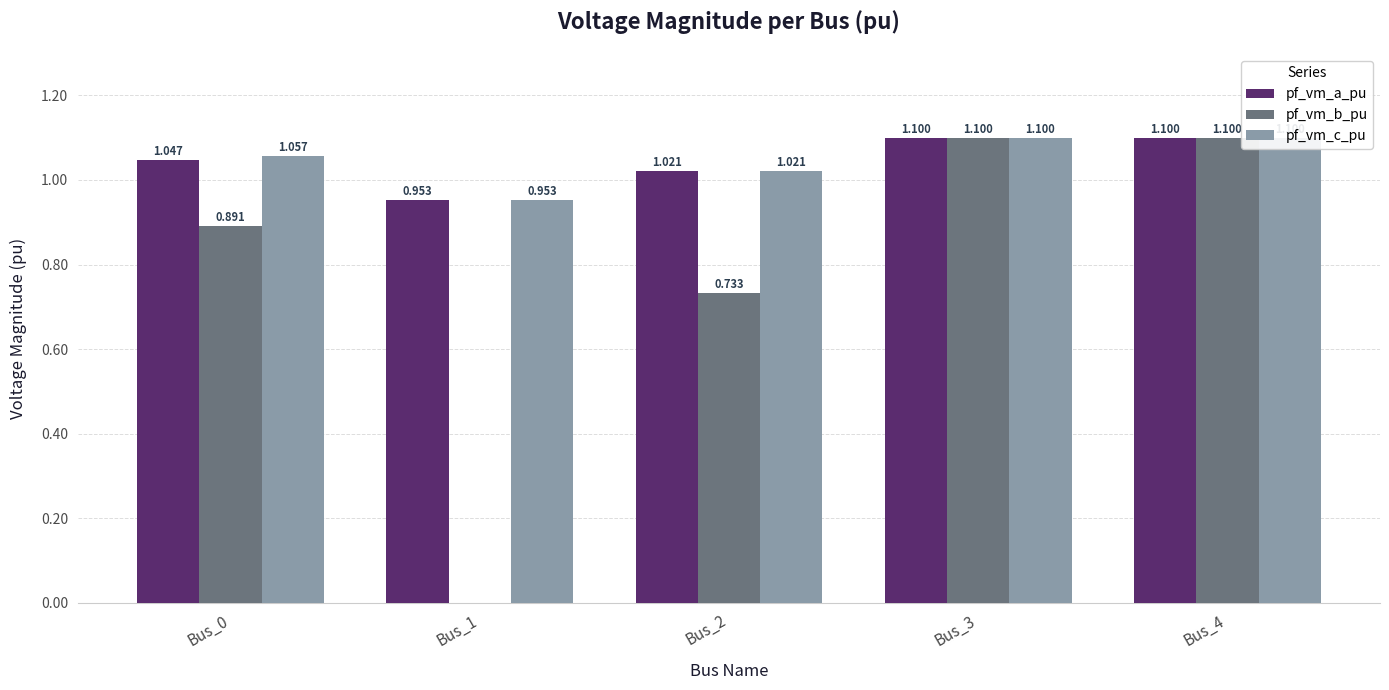

What are all the series names shown in the legend?

pf_vm_a_pu, pf_vm_b_pu, pf_vm_c_pu